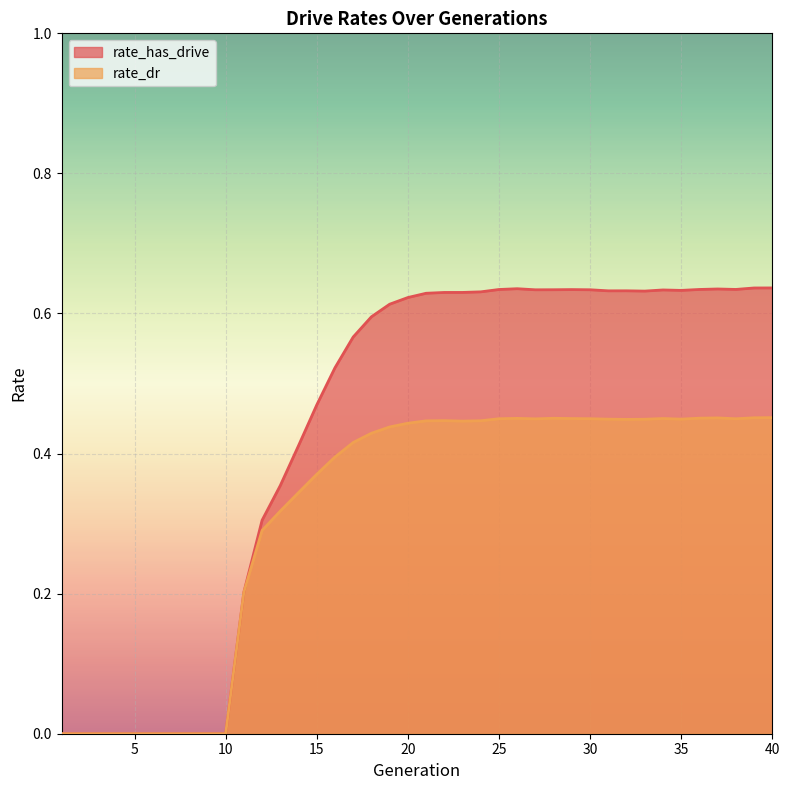

Which has a higher value, 5 or 3?

5